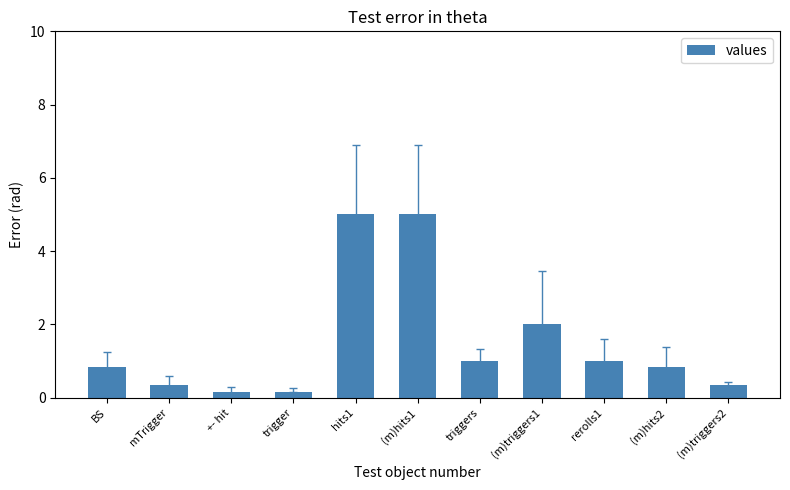

What is the maximum value shown in the chart?

5.0